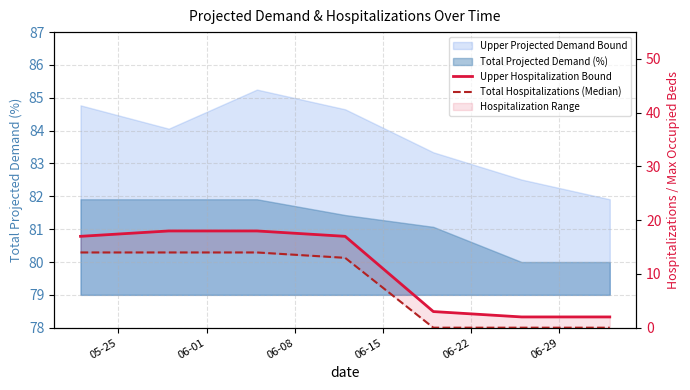

True or false: Total Hospitalizations (Median) has a value of 0 at 06-29.

True